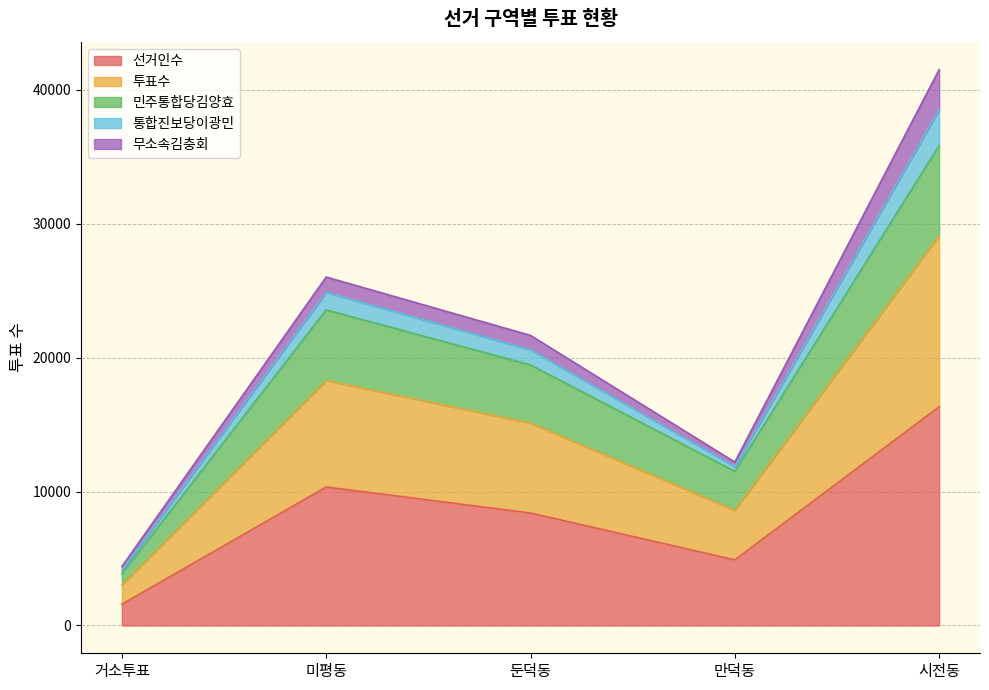

Where does the 민주통합당김양효 series first go above 19451?

미평동